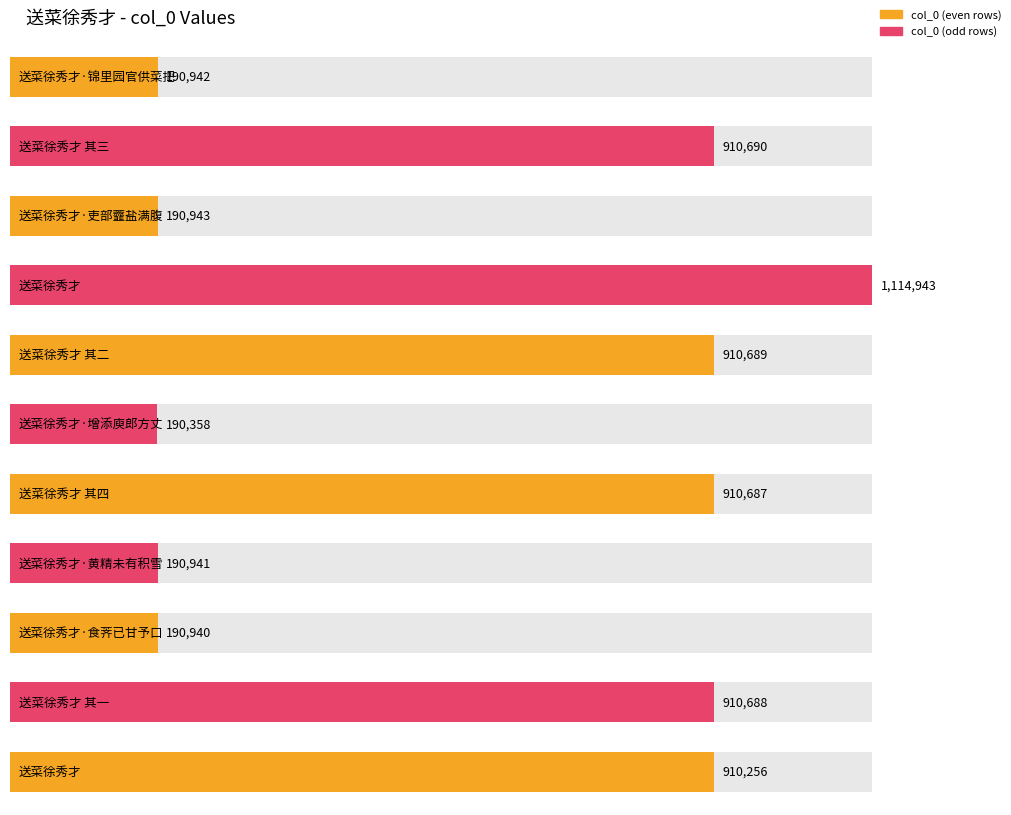

List the labels in order of value, smallest first.

送菜徐秀才·增添庾郎方丈, 送菜徐秀才·食荠已甘予口, 送菜徐秀才·黄精未有积雪, 送菜徐秀才·锦里园官供菜把, 送菜徐秀才·吏部虀盐满腹, 送菜徐秀才, 送菜徐秀才 其四, 送菜徐秀才 其一, 送菜徐秀才 其二, 送菜徐秀才 其三, 送菜徐秀才